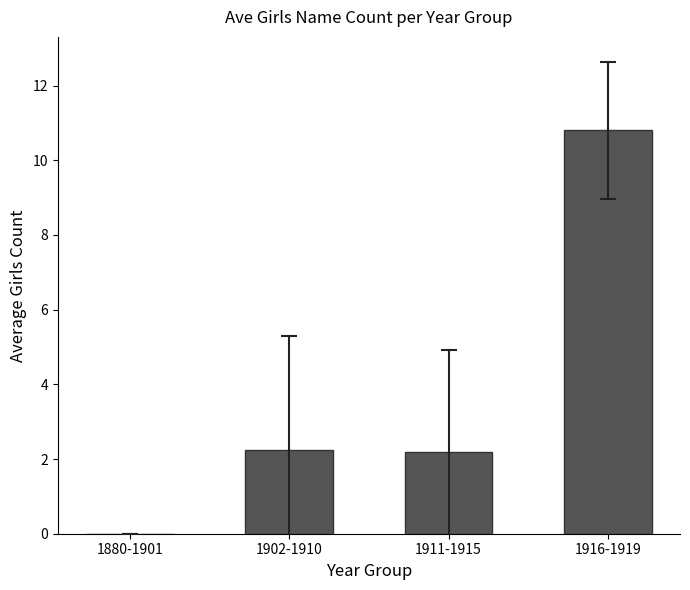

Which has a higher value, 1916-1919 or 1902-1910?

1916-1919